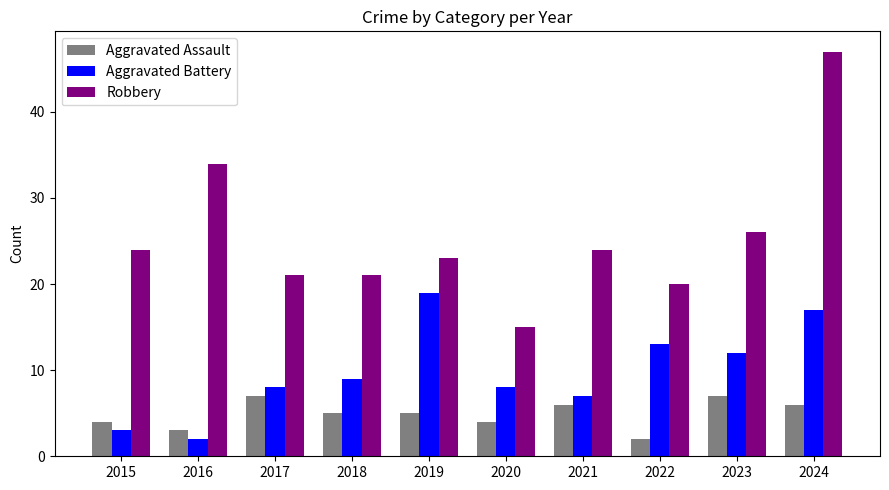

What is the greatest value displayed?

47